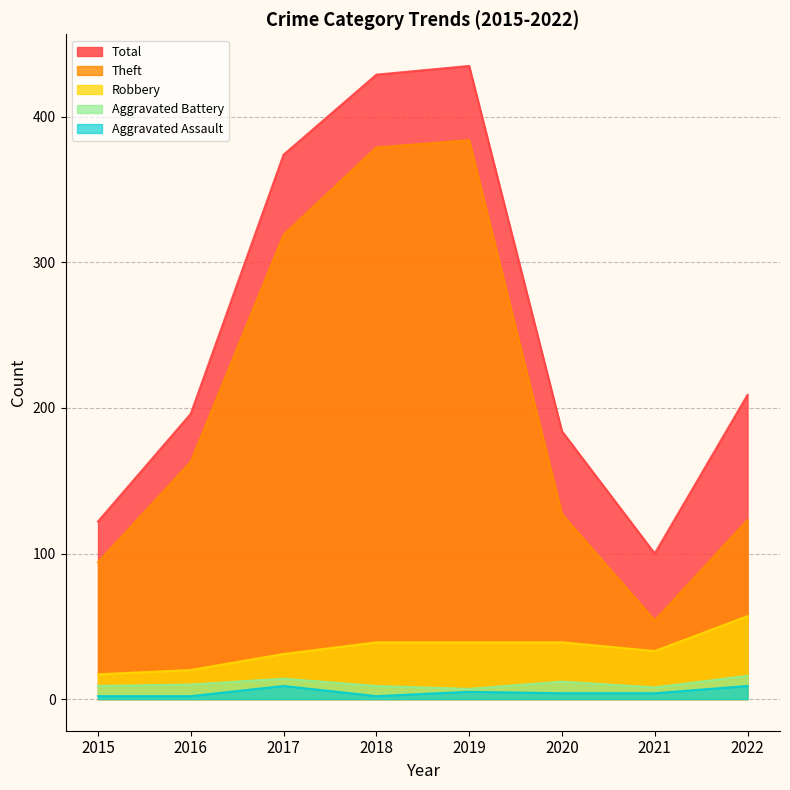

What is the maximum value shown in the chart?

435